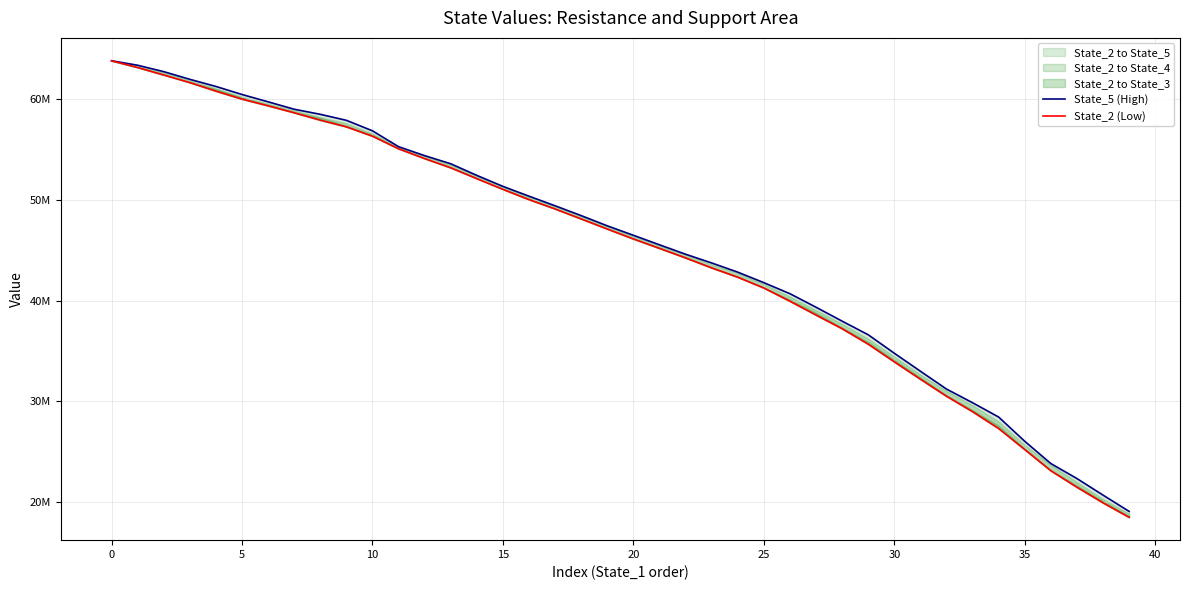

True or false: State_5 (High) has more than 1 points higher than both neighbors.

False